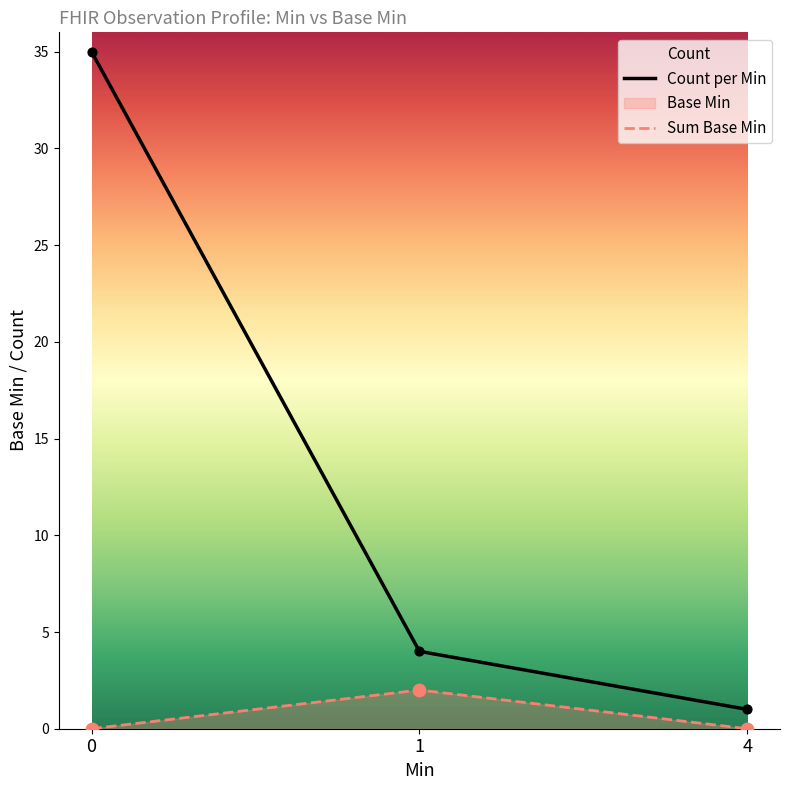

At how many categories does at least one series exceed 30?

1